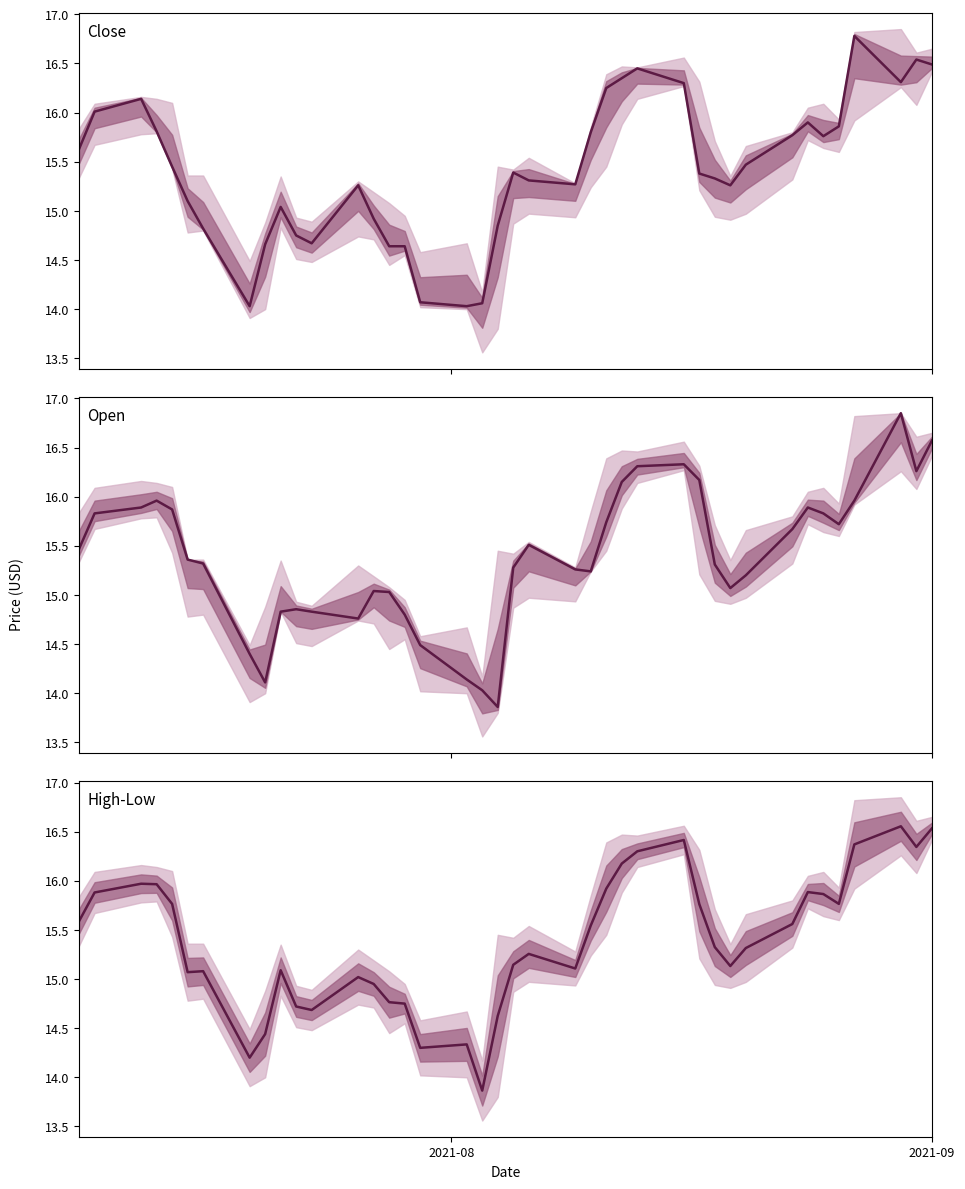

How many data points does each series have?

40